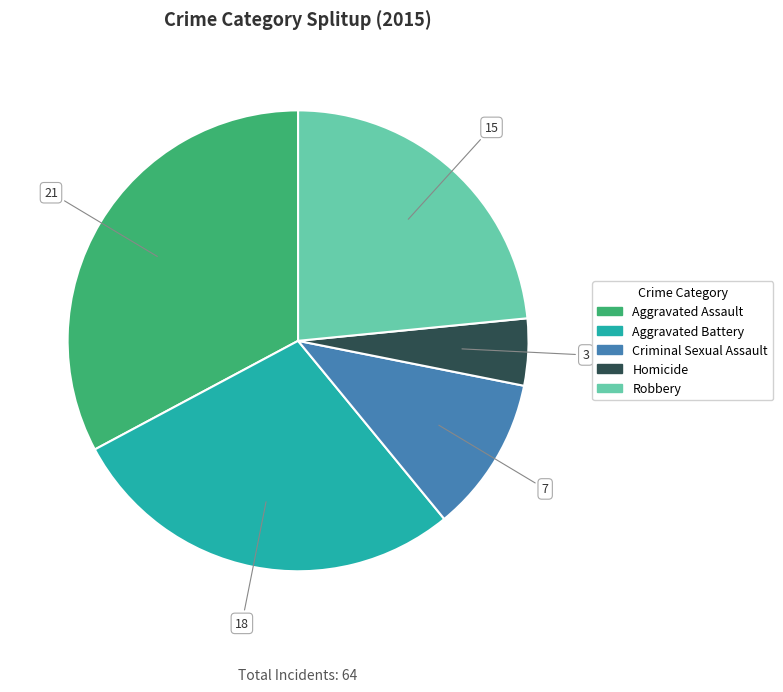

Do Criminal Sexual Assault and Aggravated Assault together represent more than half of the pie?

No